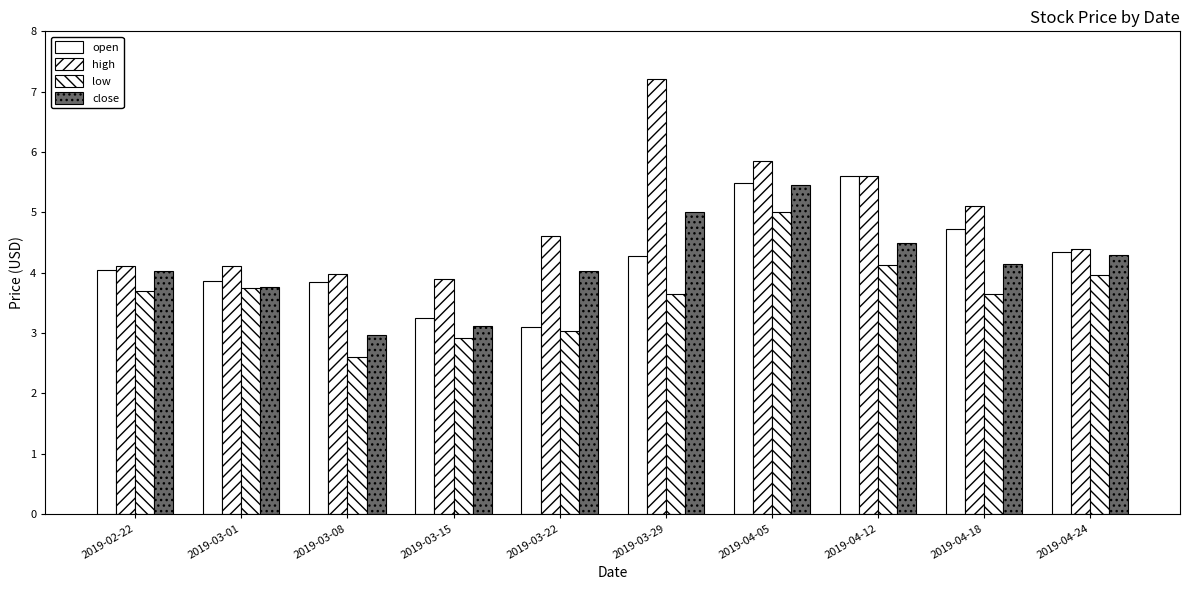

What is the total value across all series at 2019-03-29?

20.1